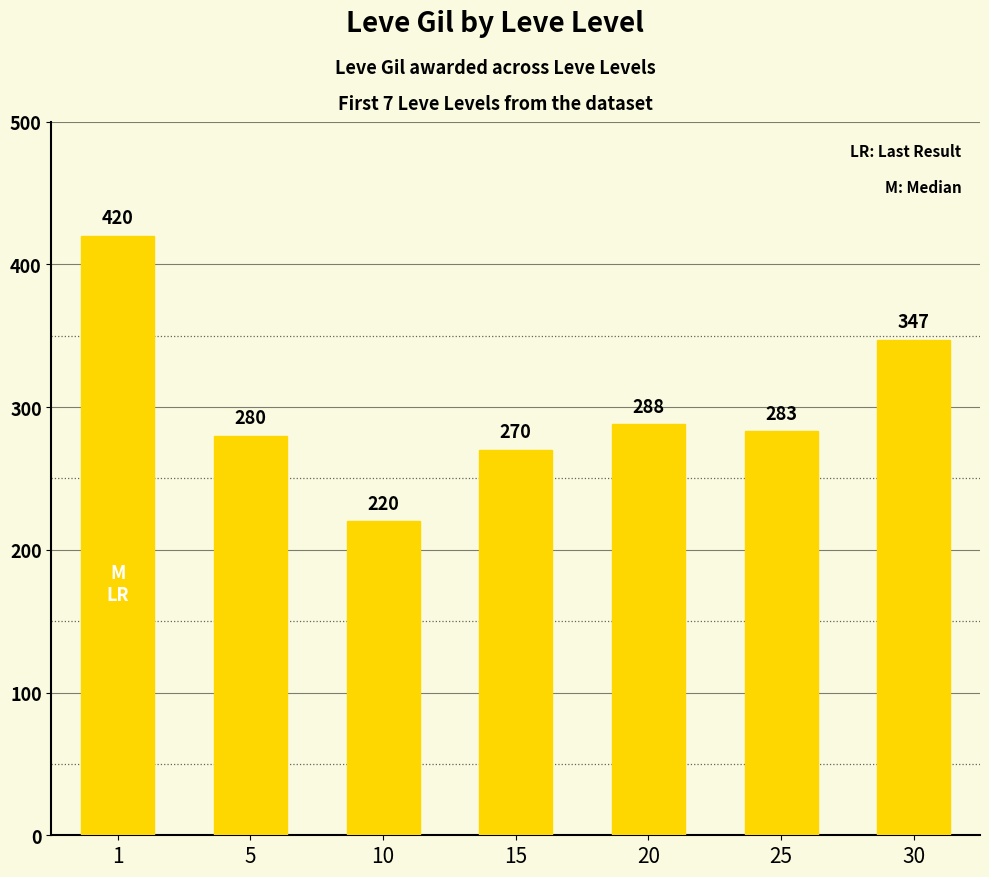

At which label does the data first exceed 283?

1